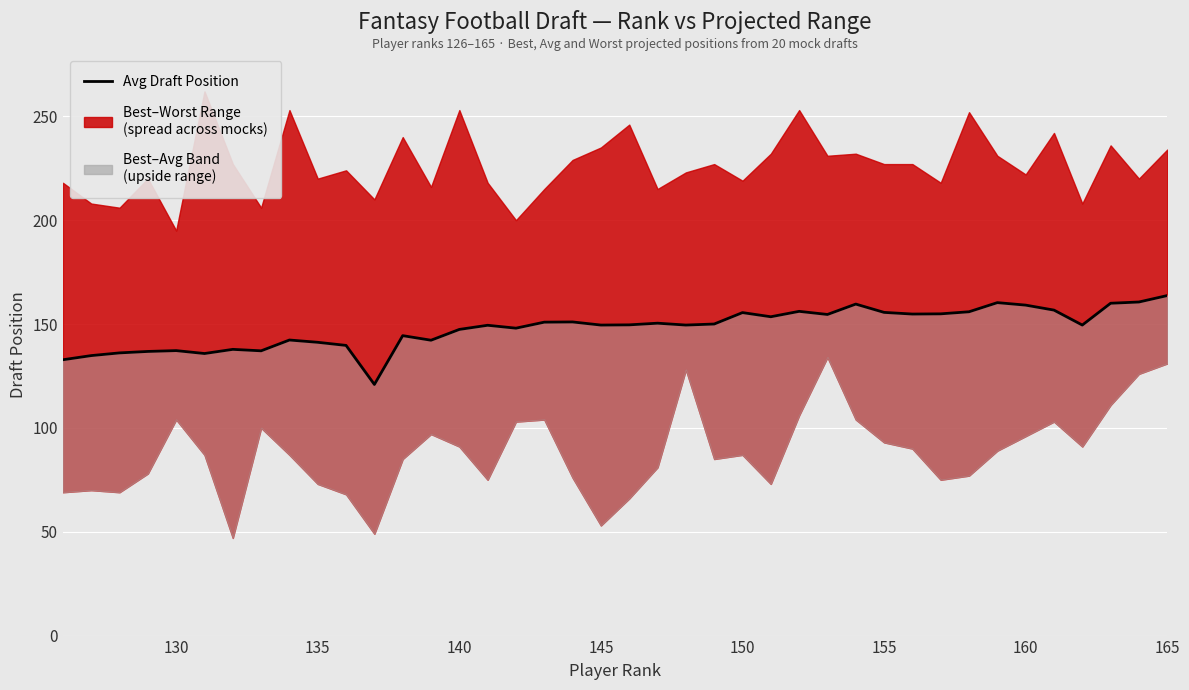

Is it true that the value at 160 is 57.1?

False